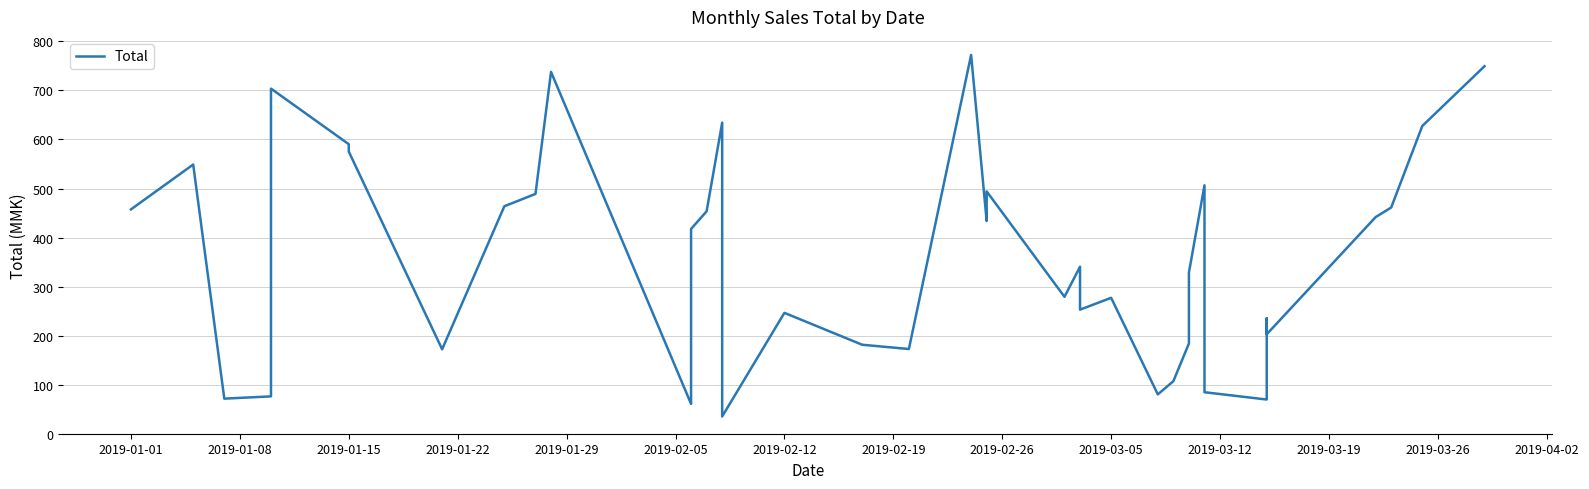

What is the greatest value displayed?

772.4